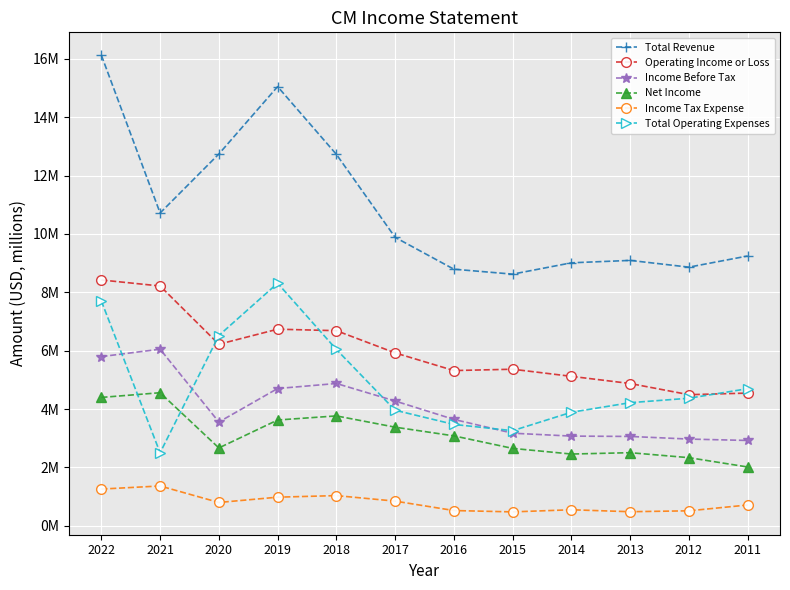

Does the chart have visible grid lines?

Yes